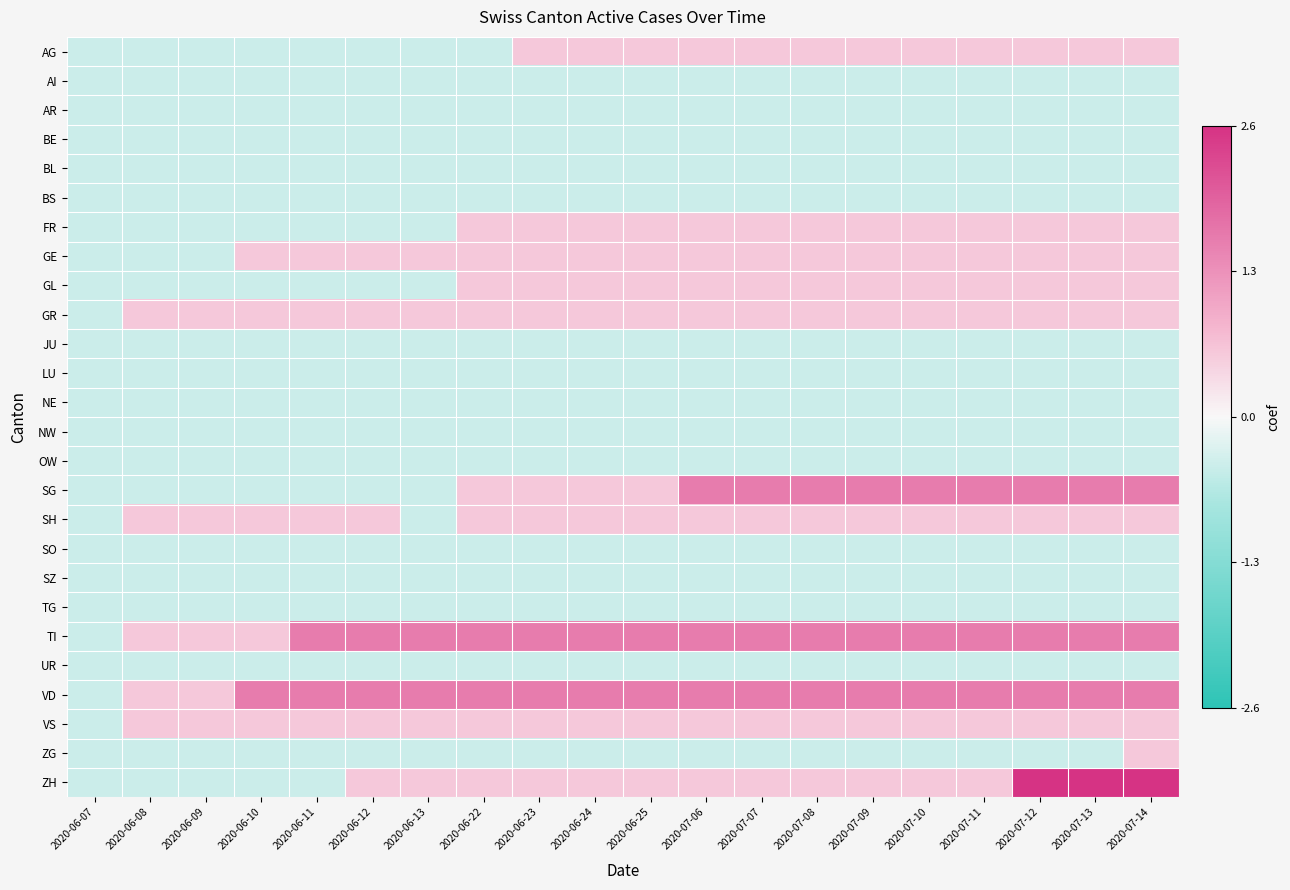

Which series has the largest range (max minus min)?

ZH